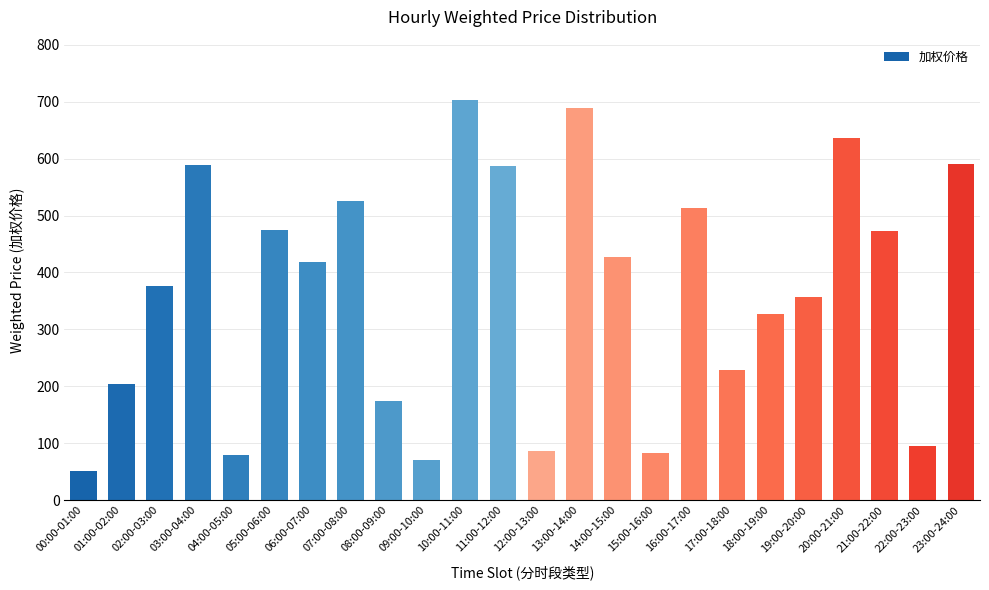

What is the sum of the values at 01:00-02:00 and 03:00-04:00?

792.3